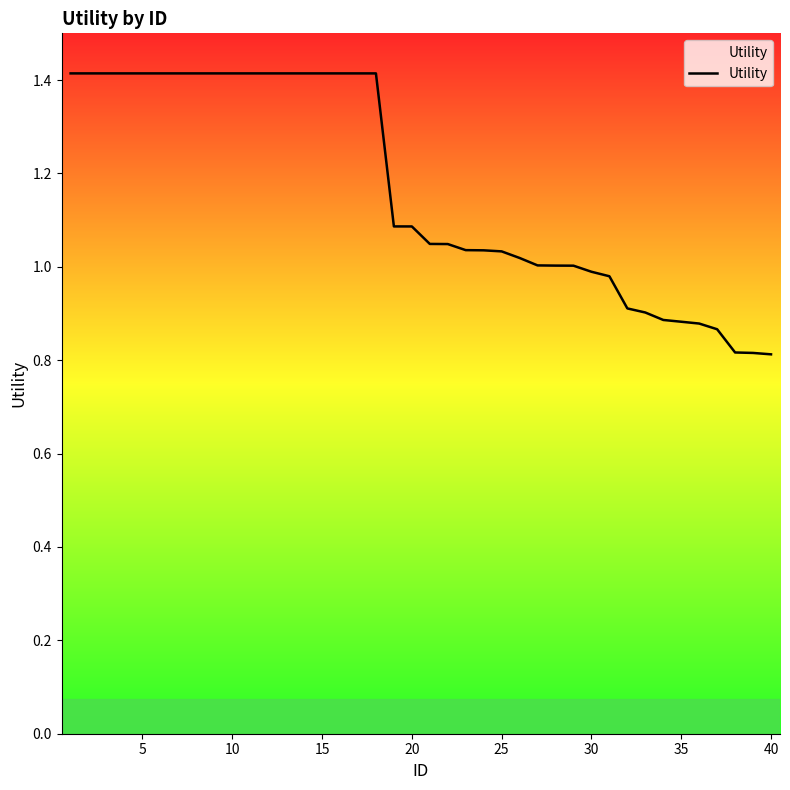

What is the difference between the maximum and minimum values?

0.6